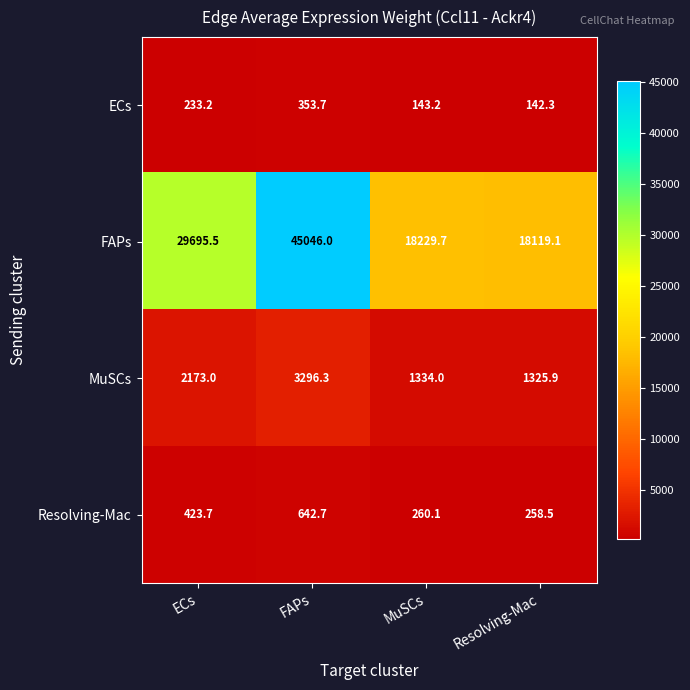

Which series has the largest range (max minus min)?

FAPs